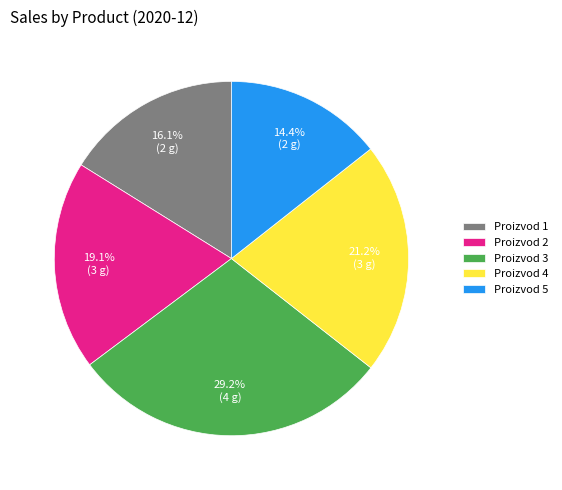

To the nearest percent, what is the difference between the largest and smallest slice percentages?

15%